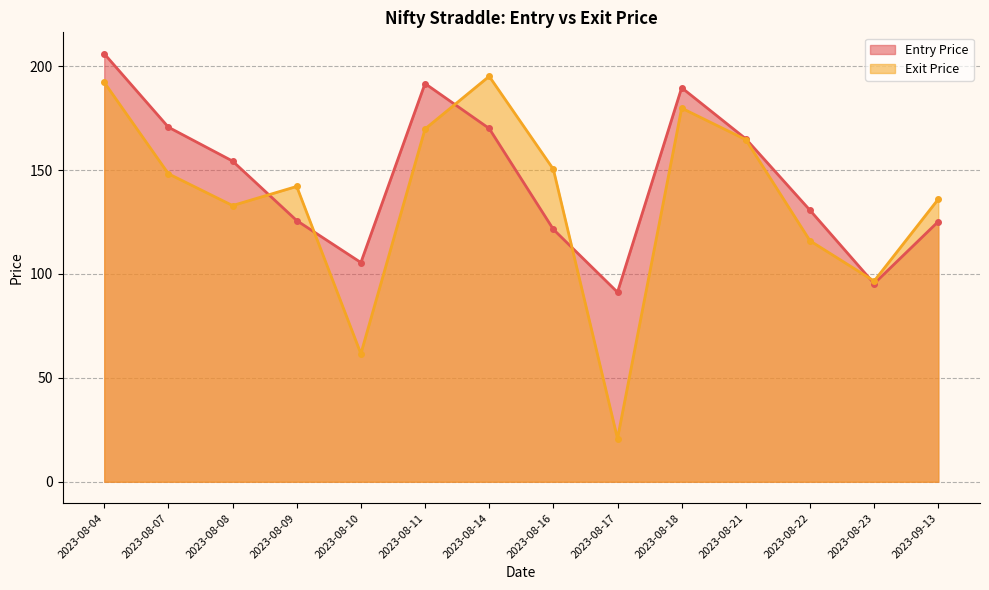

How many distinct data groups are displayed?

2